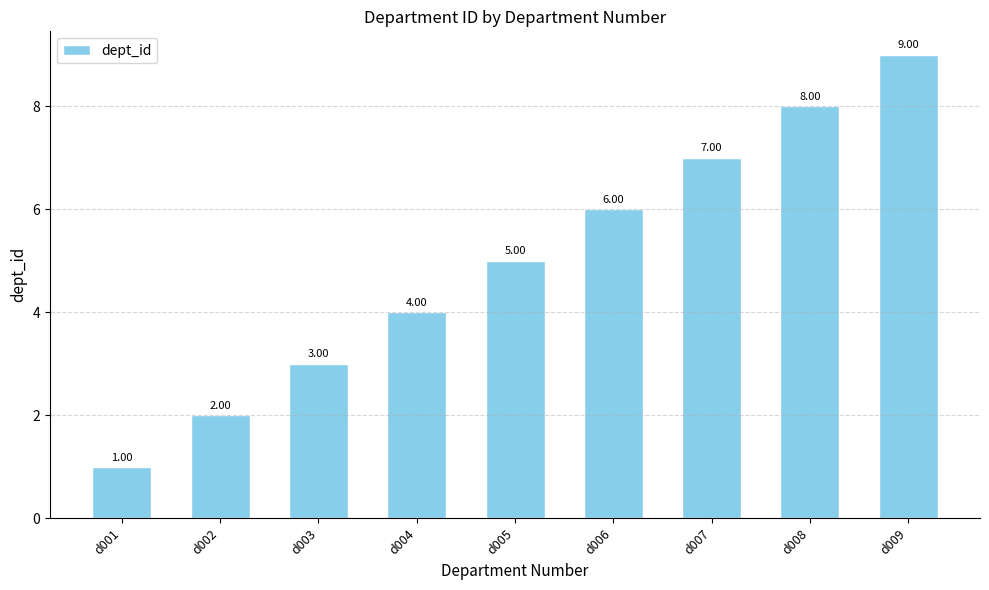

Between d007 and d005, which is larger?

d007